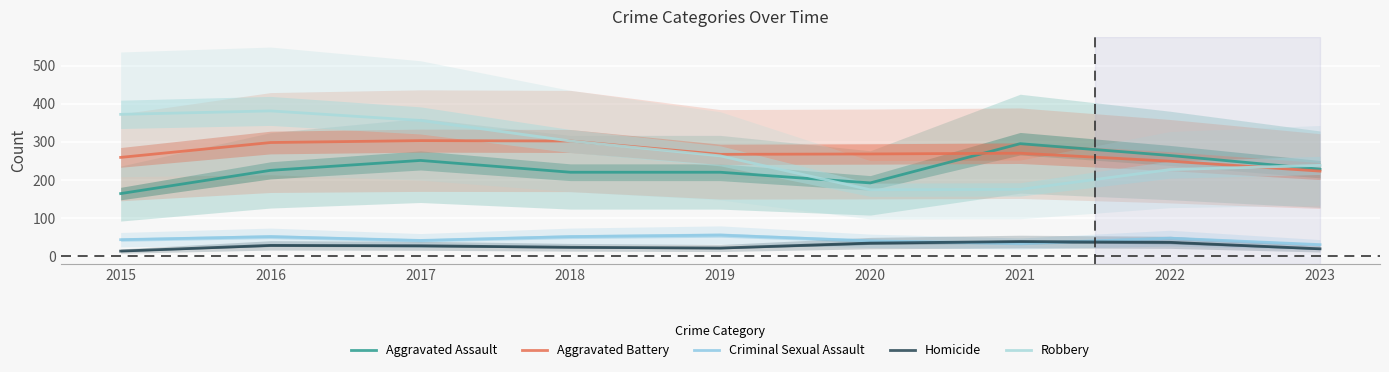

Where is the first local minimum for Aggravated Battery?

2019